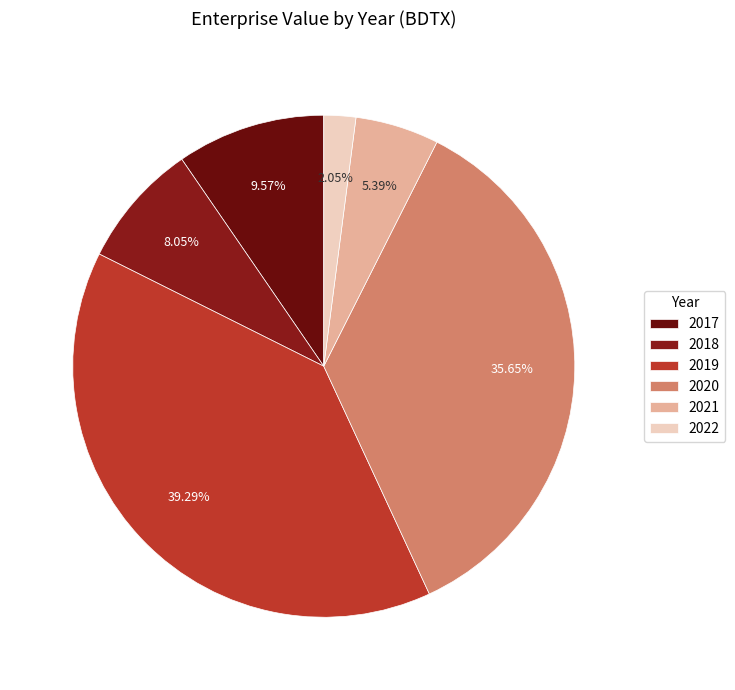

Approximately how many times larger is the value at 2017 compared to 2020?

0.3